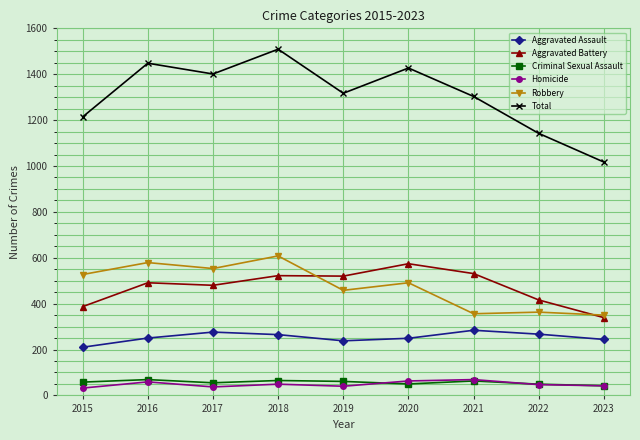

At which category is the sum across all series the highest?

2018